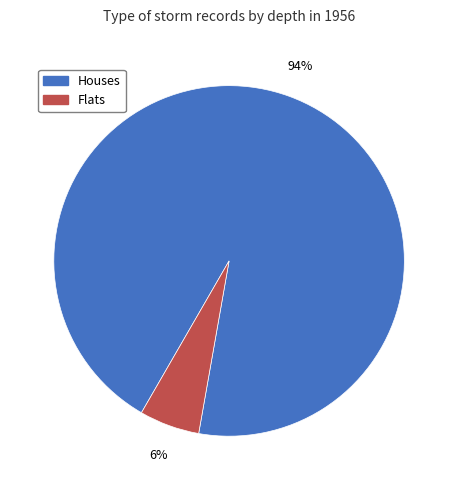

To the nearest percent, what is the combined percentage of Houses and Flats?

100%